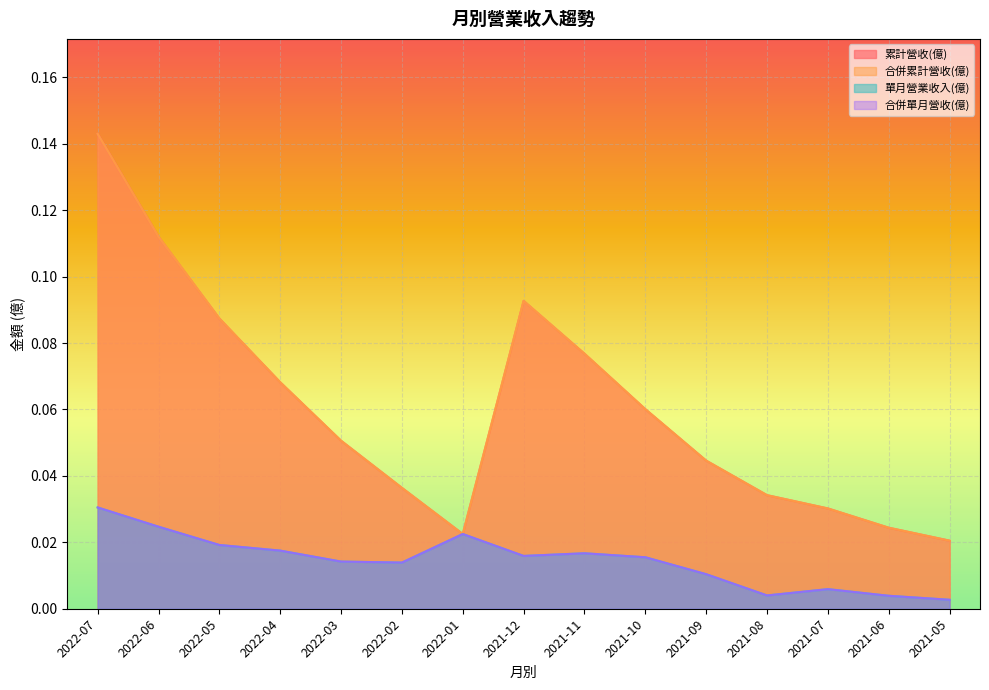

Is it true that 累計營收(億) equals 0.1 at 2021-10?

False